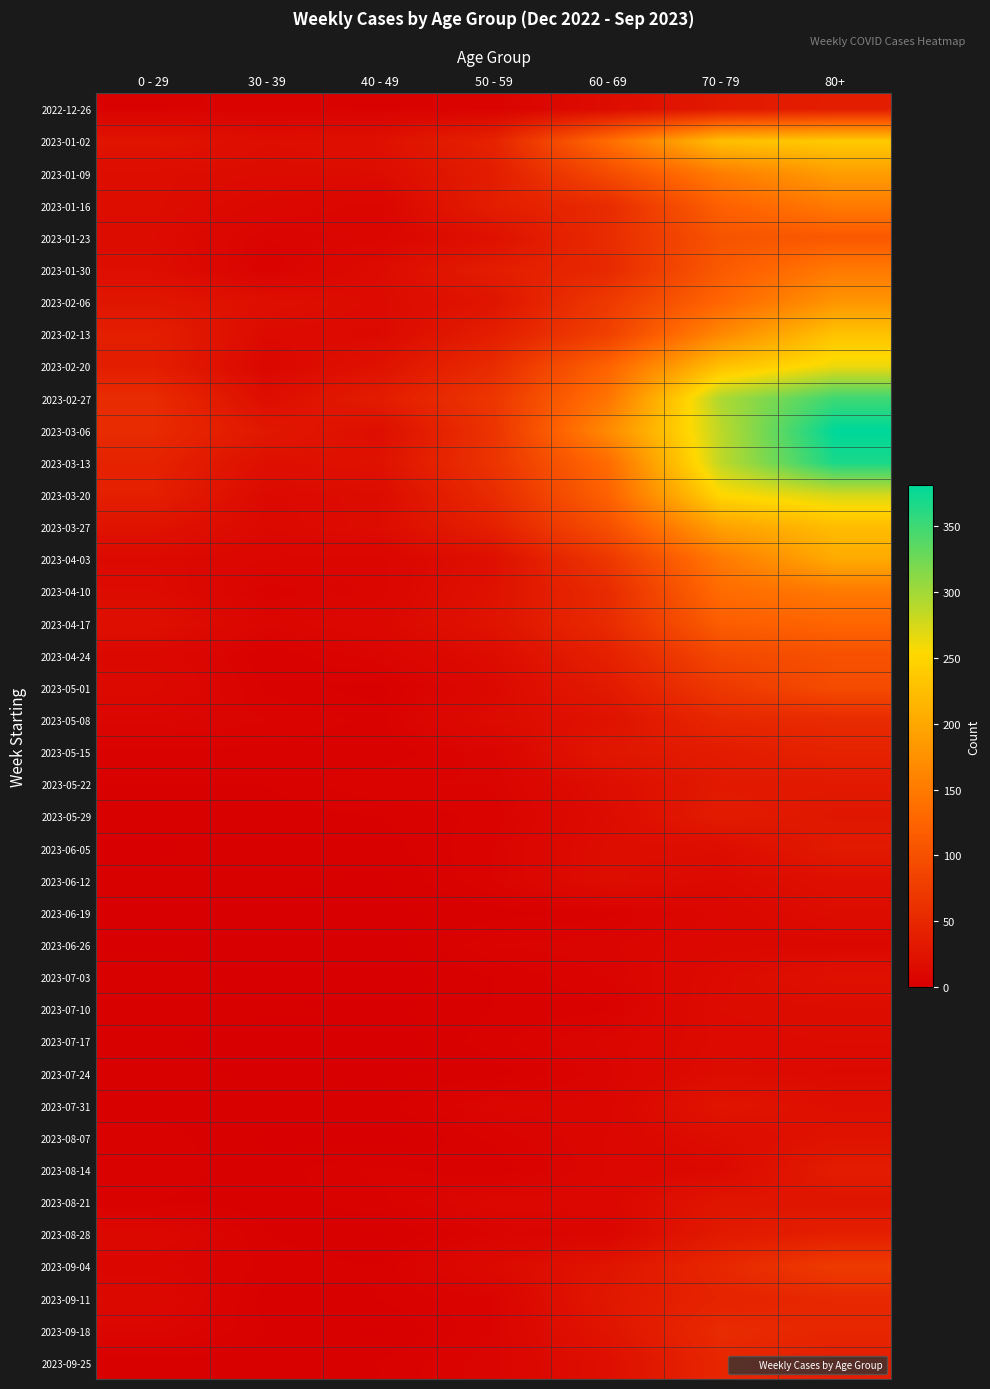

What is the greatest value displayed?

381